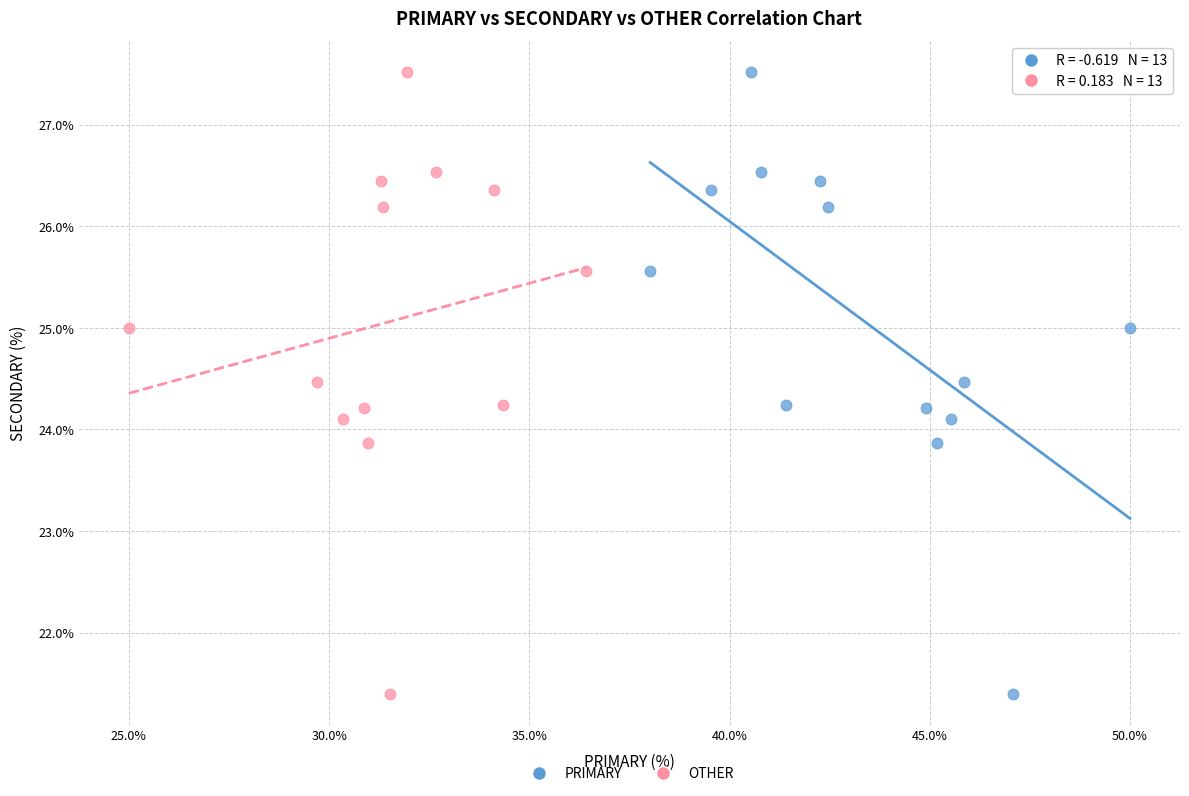

What are all the series names shown in the legend?

PRIMARY, OTHER